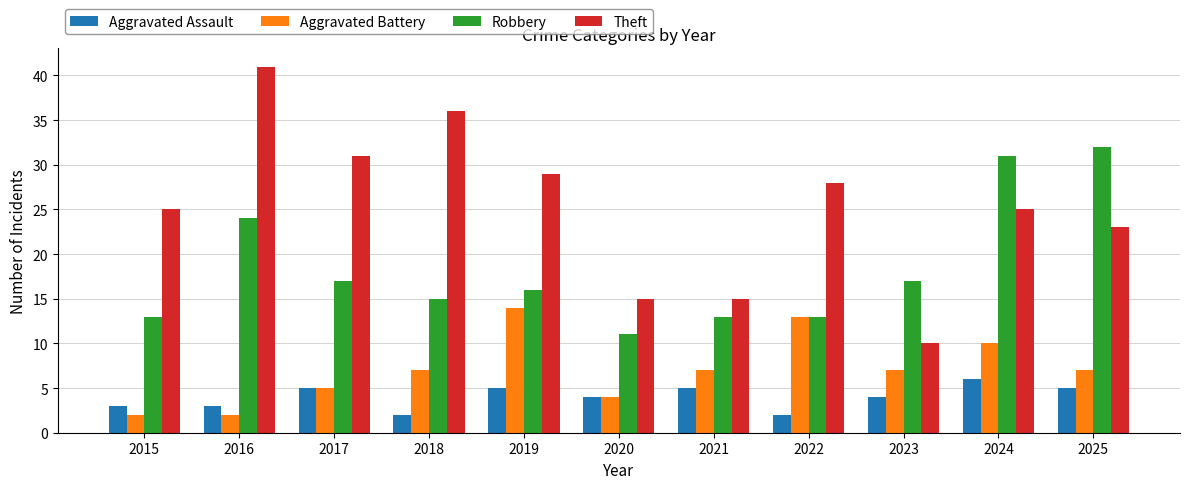

Which series has the widest spread of values?

Theft